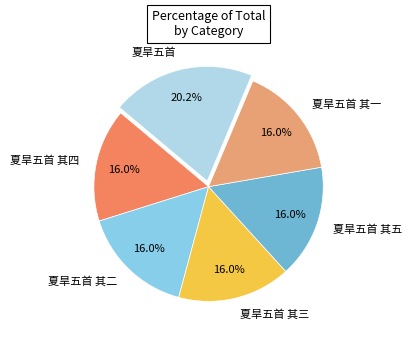

Which slice is the largest?

夏旱五首